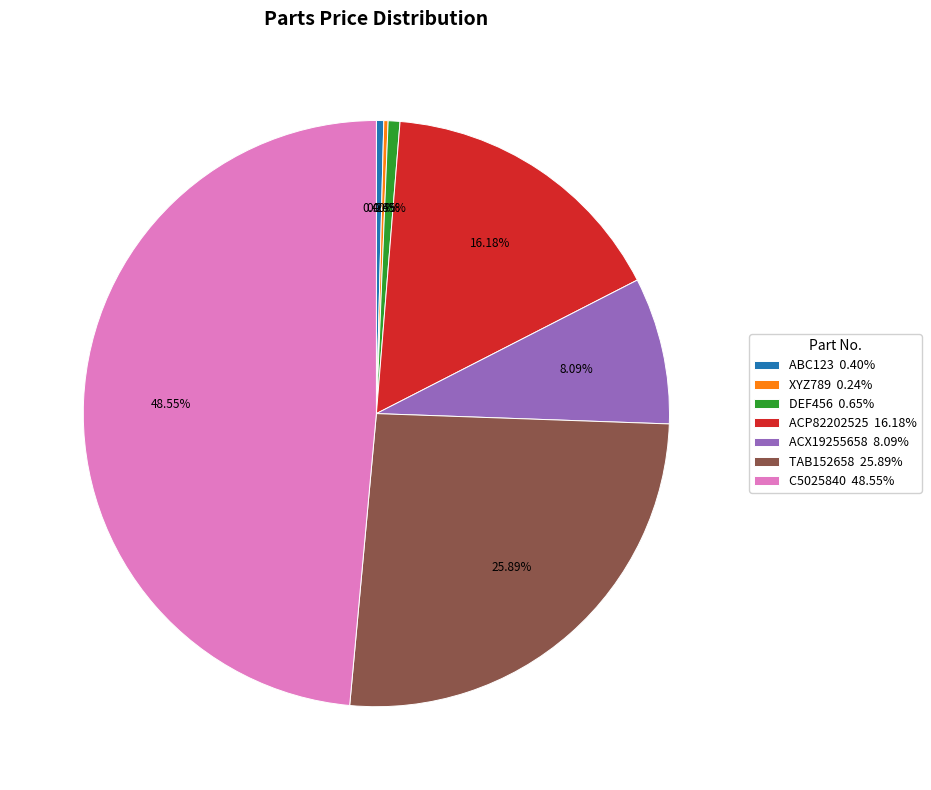

To the nearest percent, what is the average slice percentage?

14%